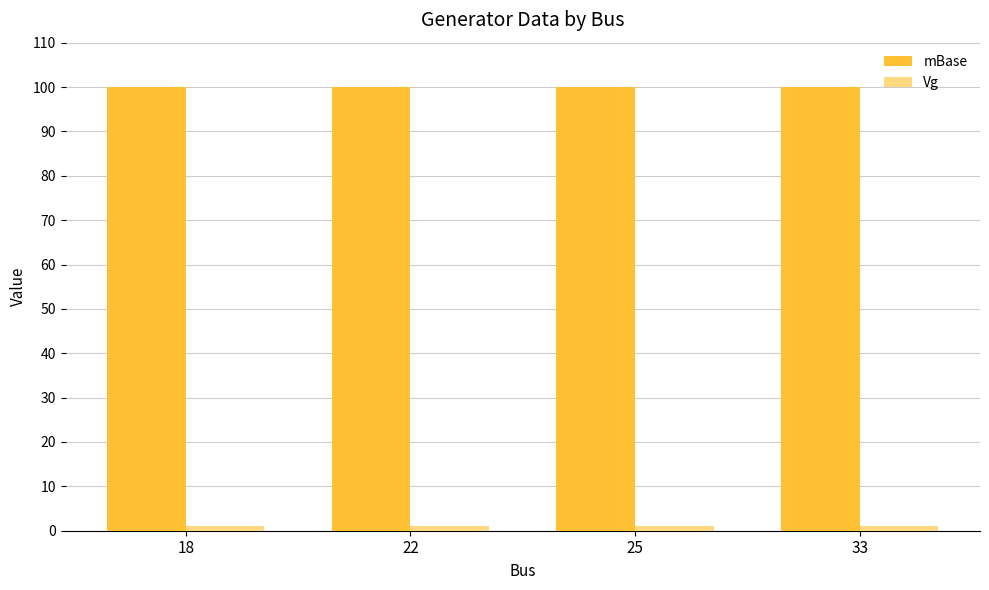

How many series are shown in this chart?

2